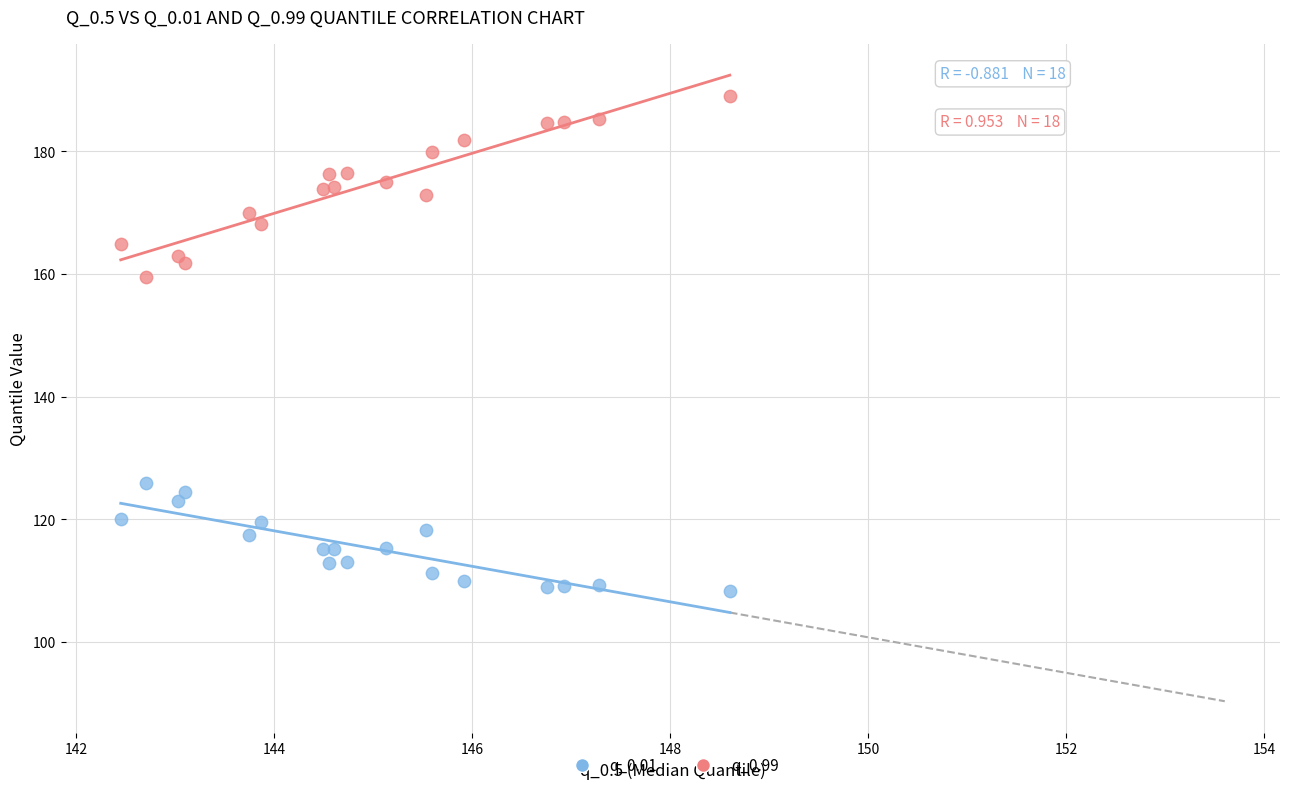

What are all the series names shown in the legend?

q_0.01, q_0.99